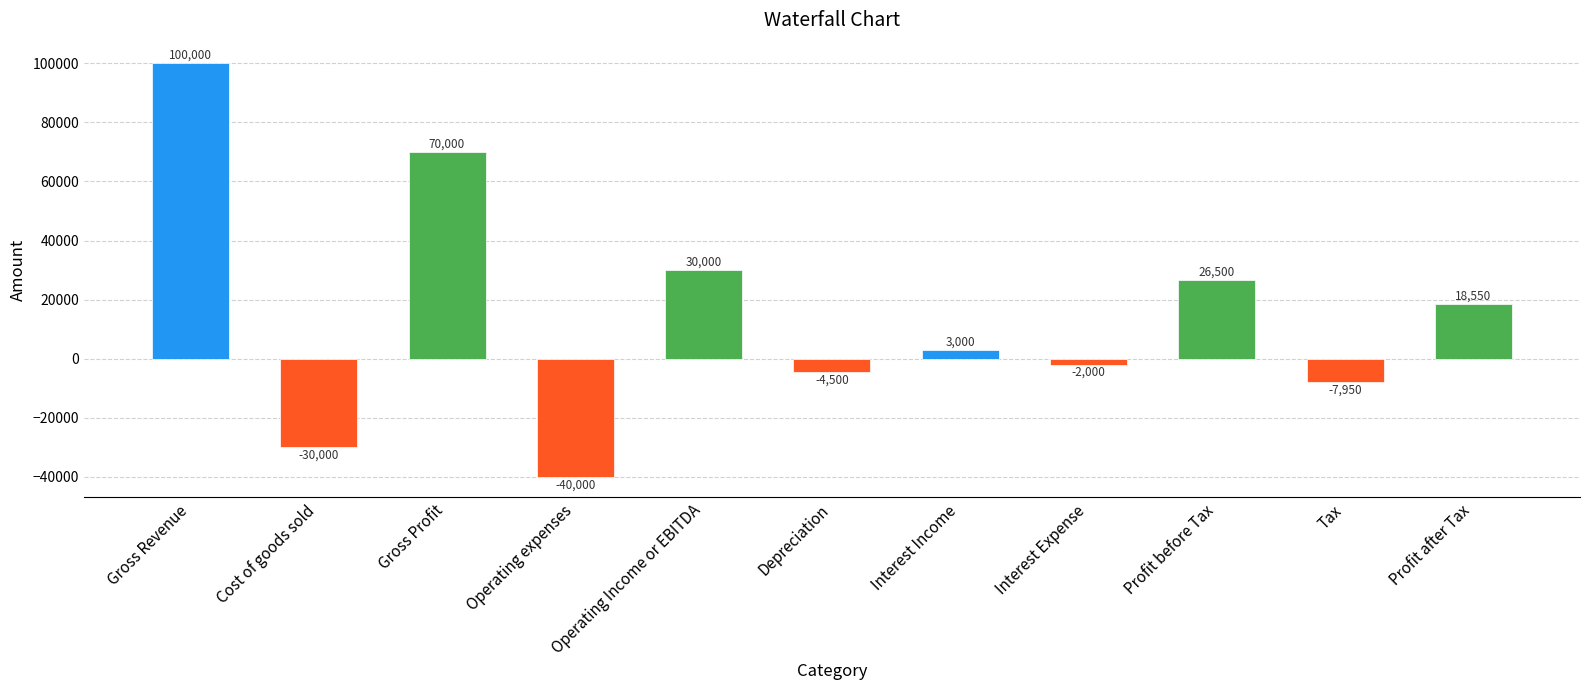

List the labels in order of value, largest first.

Gross Revenue, Gross Profit, Operating Income or EBITDA, Profit before Tax, Profit after Tax, Interest Income, Interest Expense, Depreciation, Tax, Cost of goods sold, Operating expenses